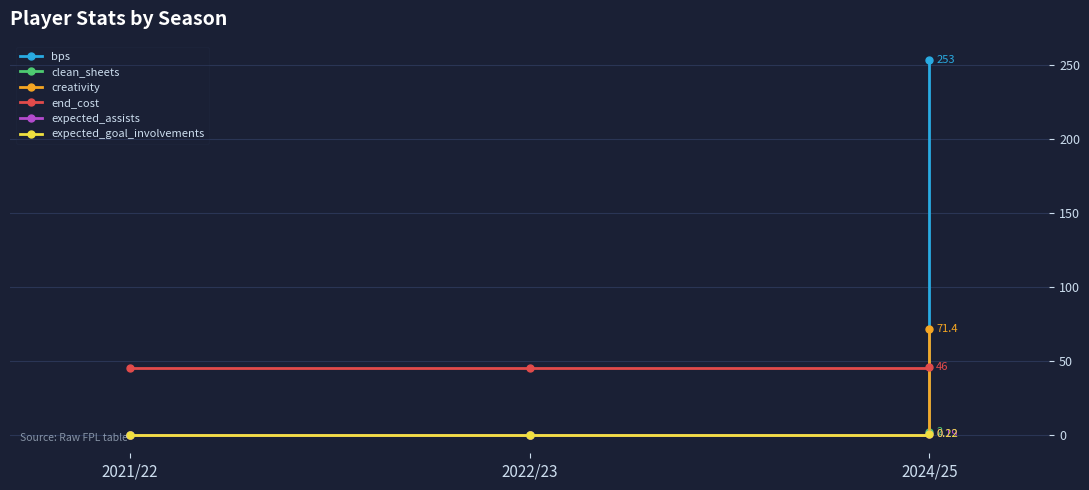

Does the chart have visible grid lines?

Yes